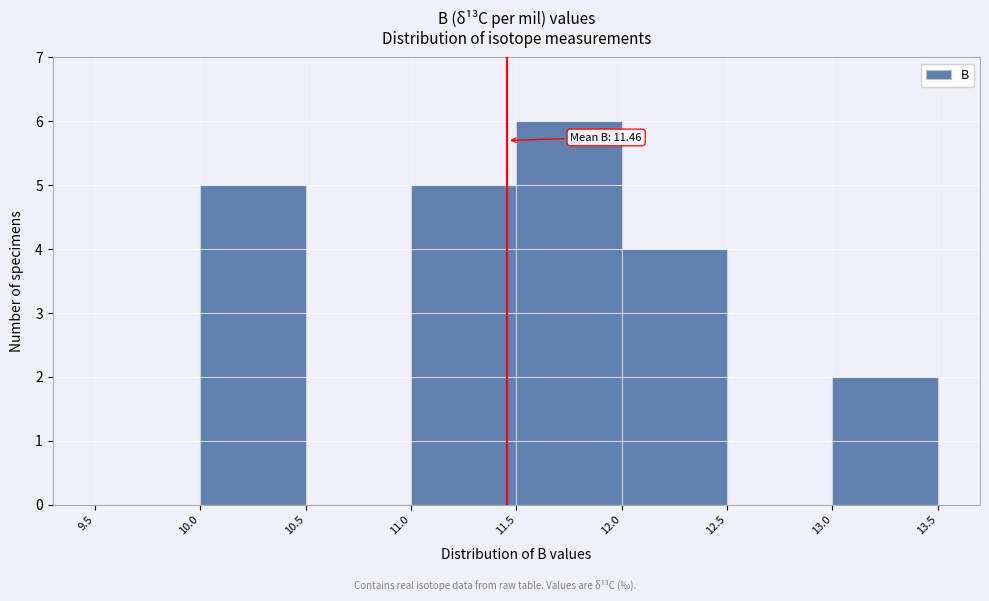

Over which range of the x-axis is the bar tallest?

11.5 to 12.0